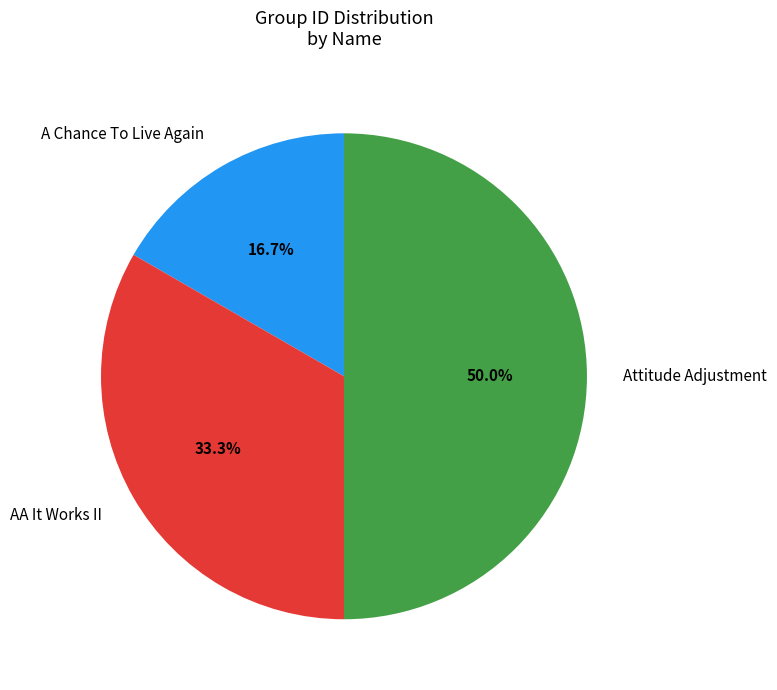

True or false: A Chance To Live Again accounts for 17% of the total.

True